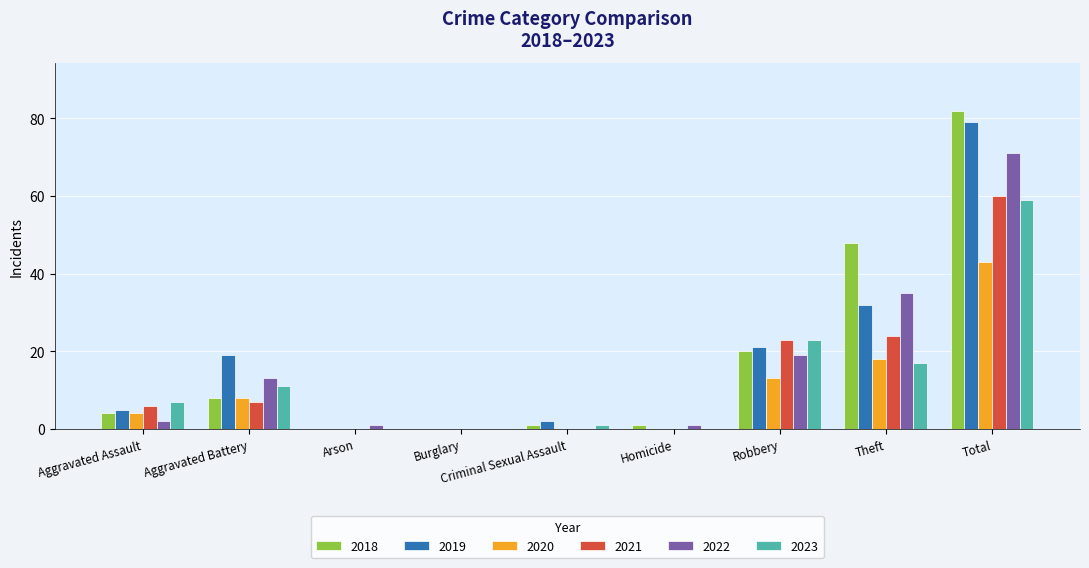

Is it true that 2019 equals 21 at Theft?

False